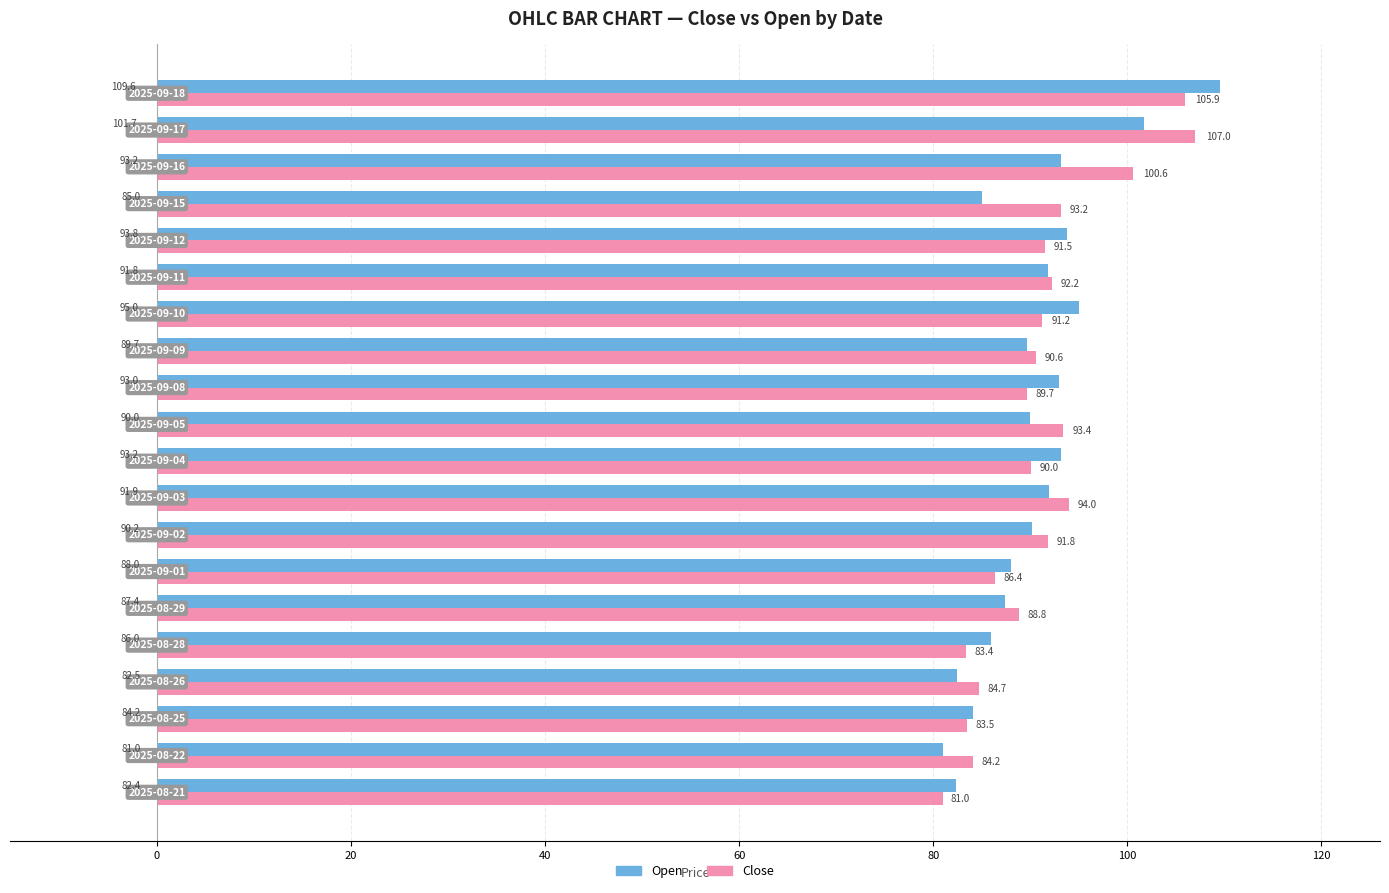

Which series has the widest spread of values?

Open